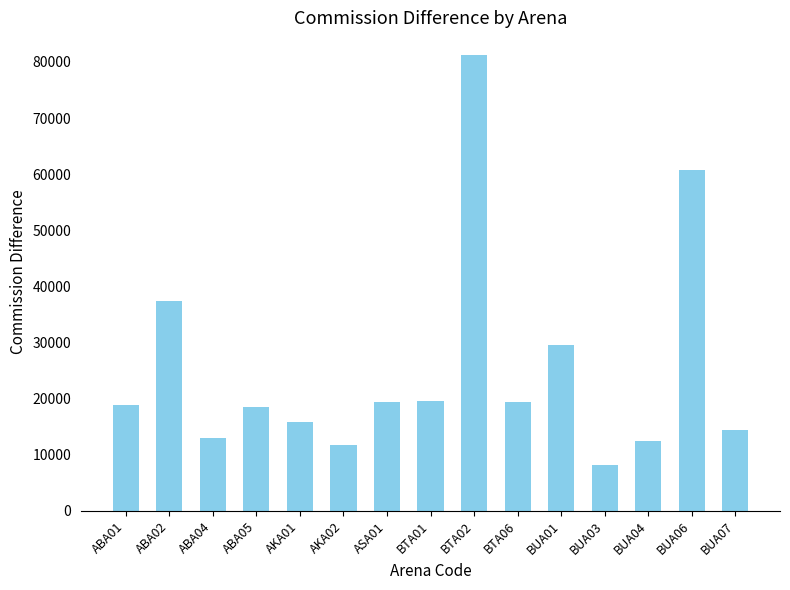

What is the sum of all values?

380439.2